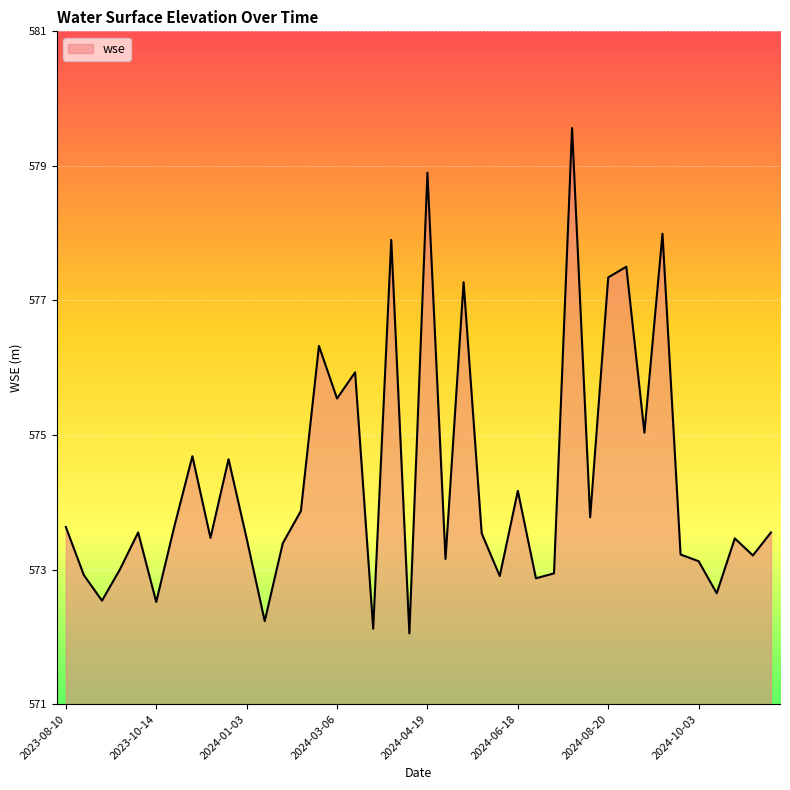

What is the difference between the maximum and minimum values?

7.5